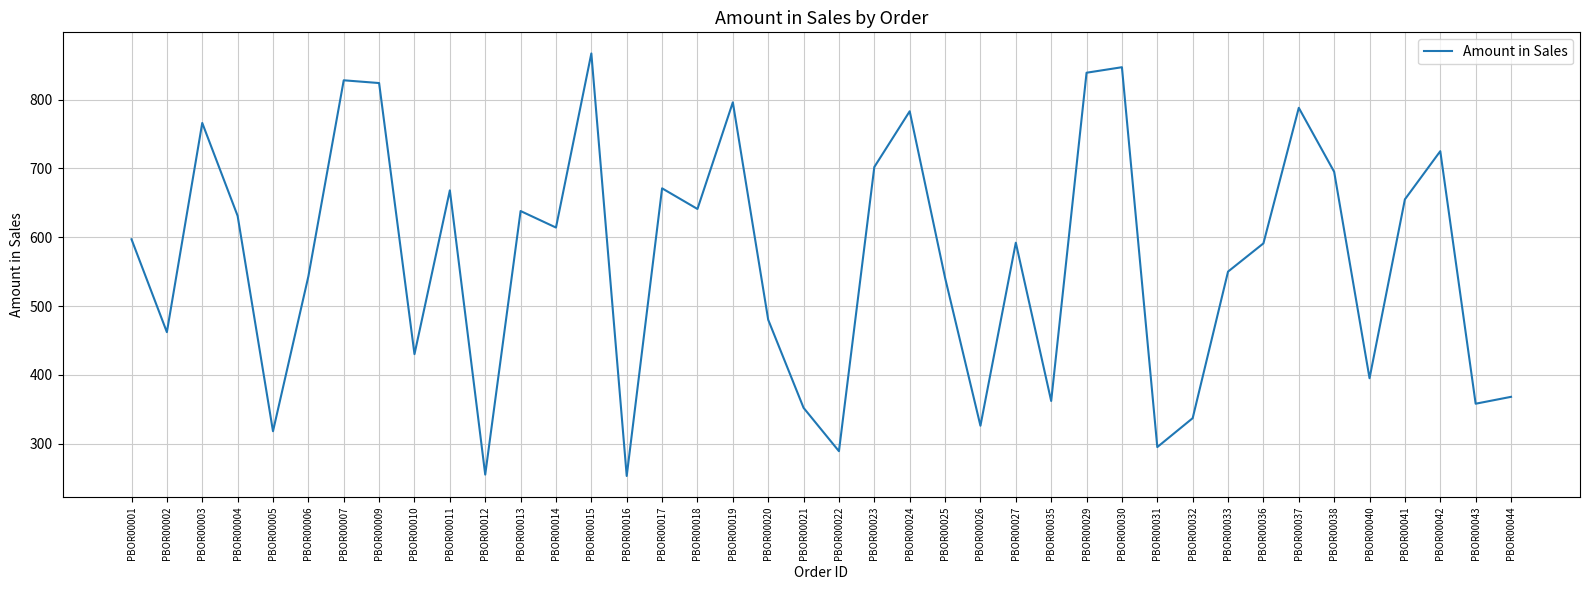

Is this an area chart (filled region under the line)?

No